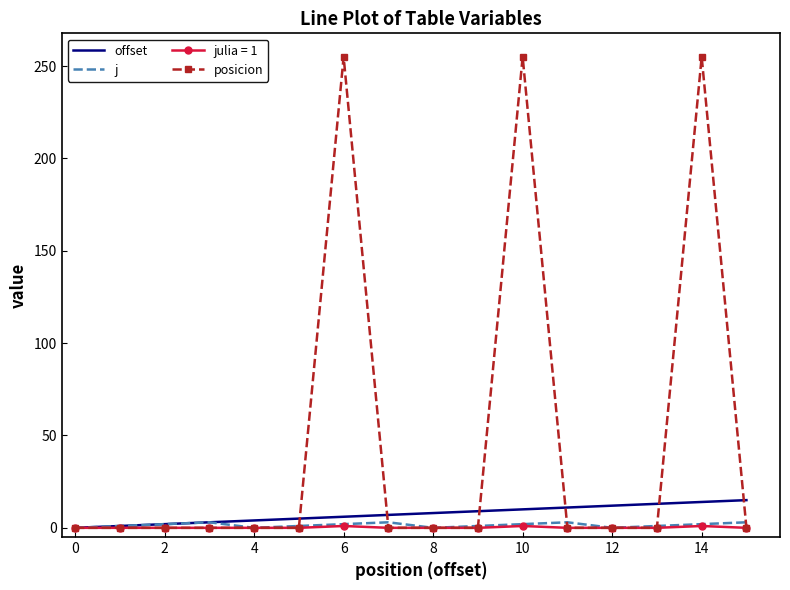

Which series ends up on top after the final intersection of posicion and offset?

offset